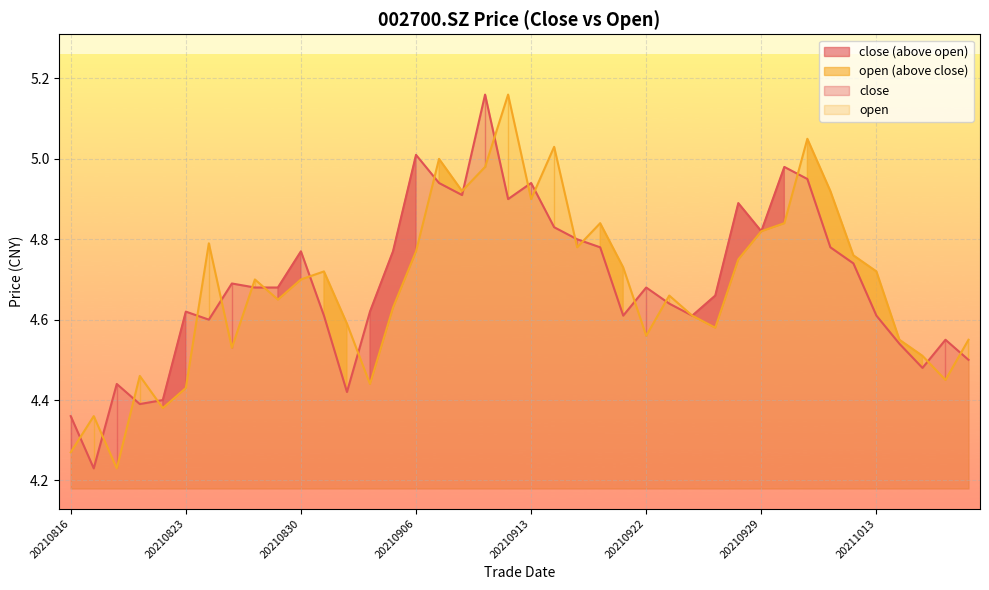

Which category has the highest value across all series?

20210909